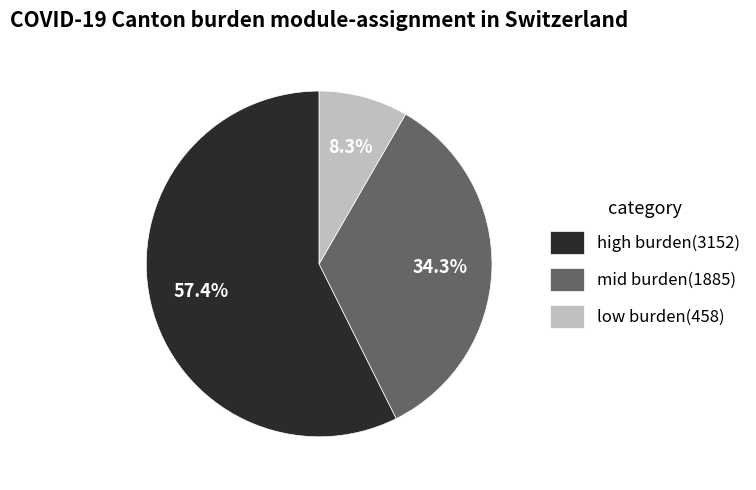

Does high burden(3152) account for over 50% of the chart?

Yes